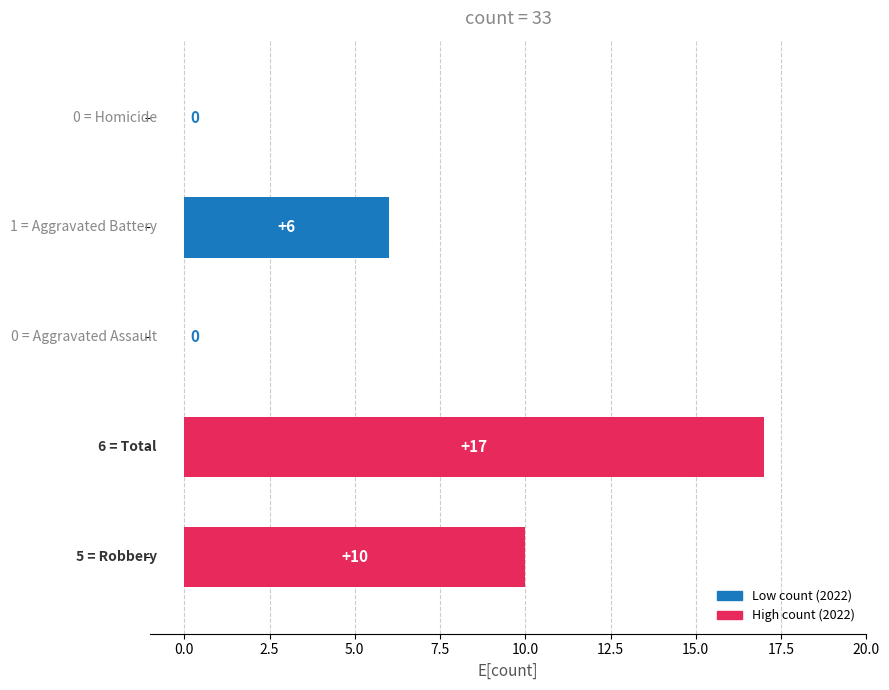

Count the values in the range 0 to 10.

4